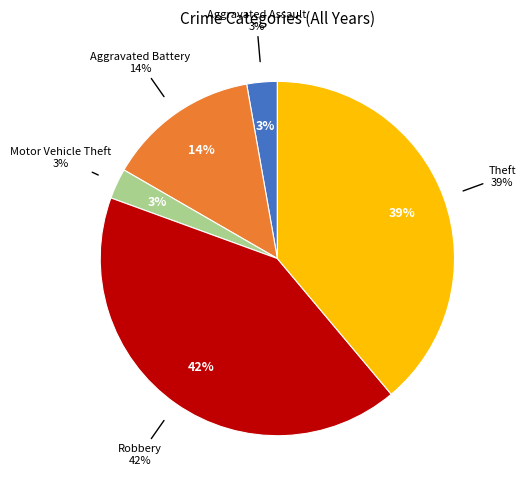

Count the number of slices in the pie.

5